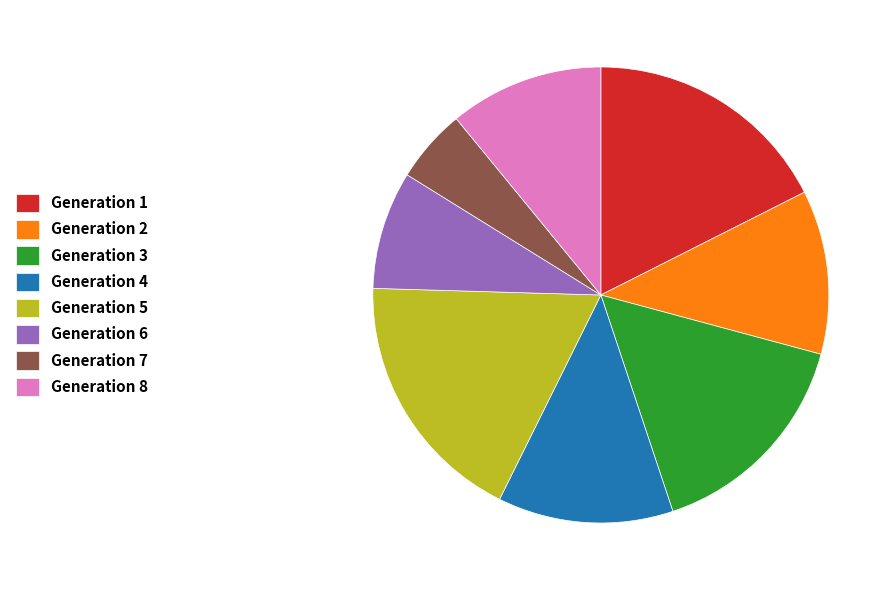

Between Generation 2 and Generation 5, which is larger?

Generation 5